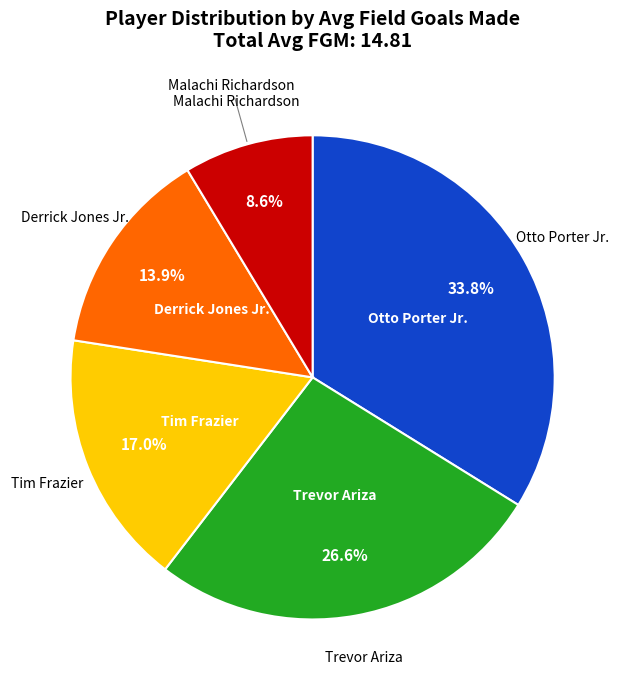

To the nearest percent, what percentage of the pie is Trevor Ariza?

27%